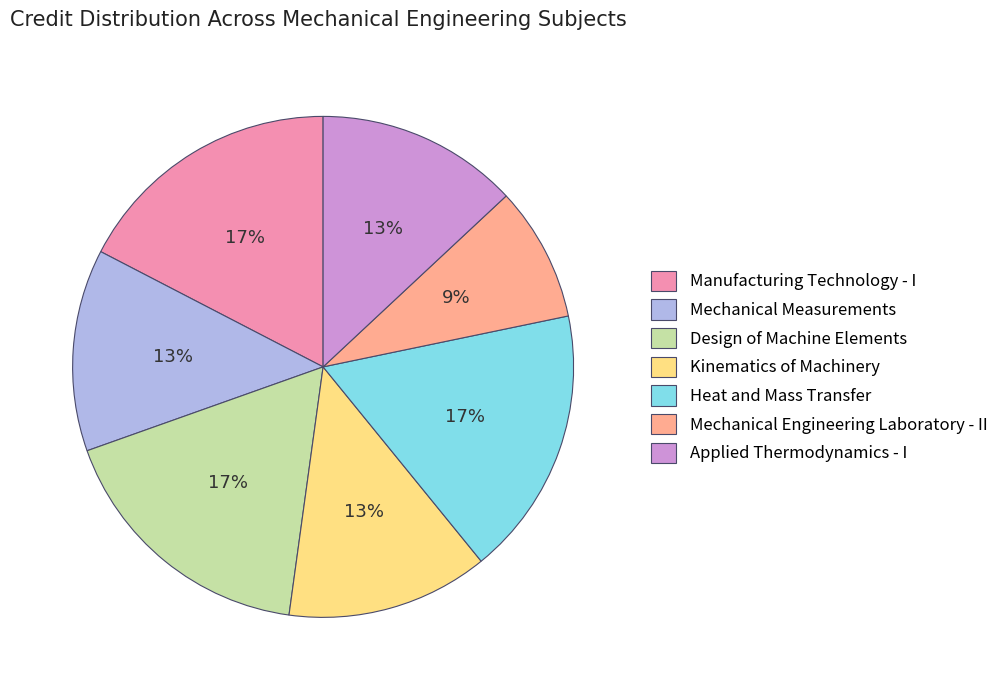

To the nearest percent, what is the average slice percentage?

14%